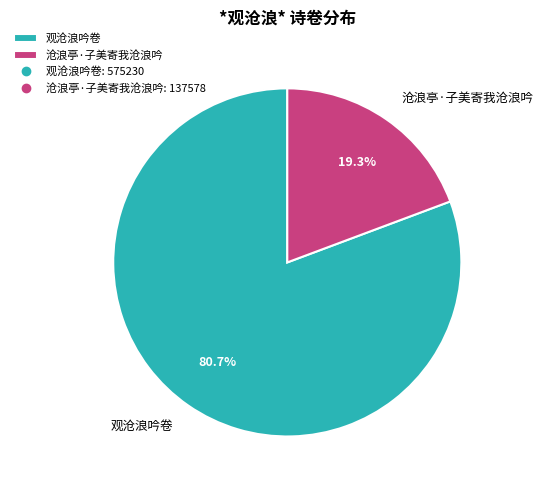

Count the number of slices in the pie.

2